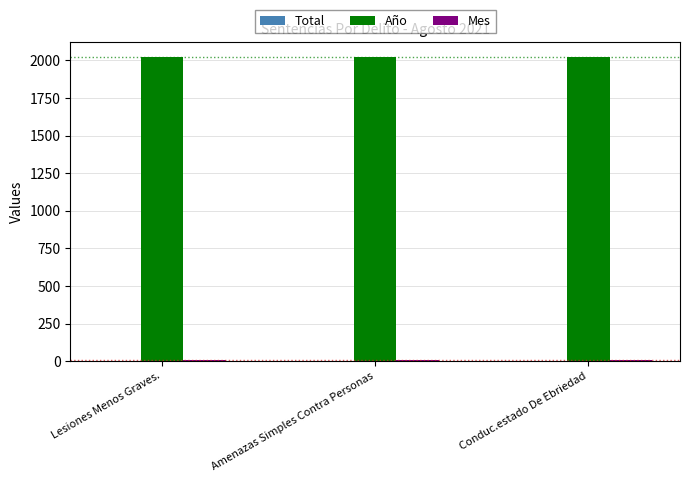

What is the maximum value shown in the chart?

2021